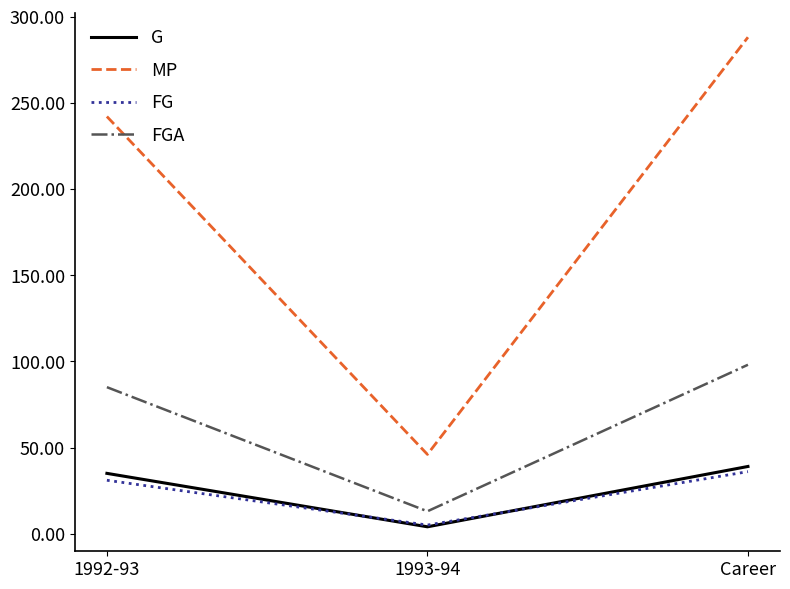

Which series has the widest spread of values?

MP